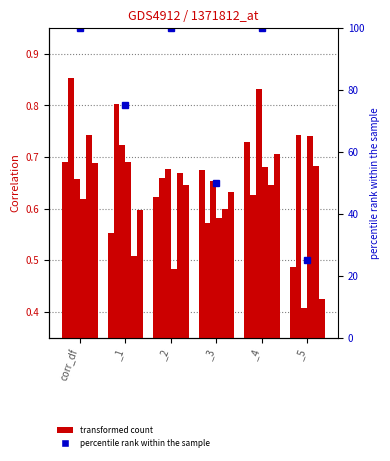

What is the label of the 5th bar from the left?

_4